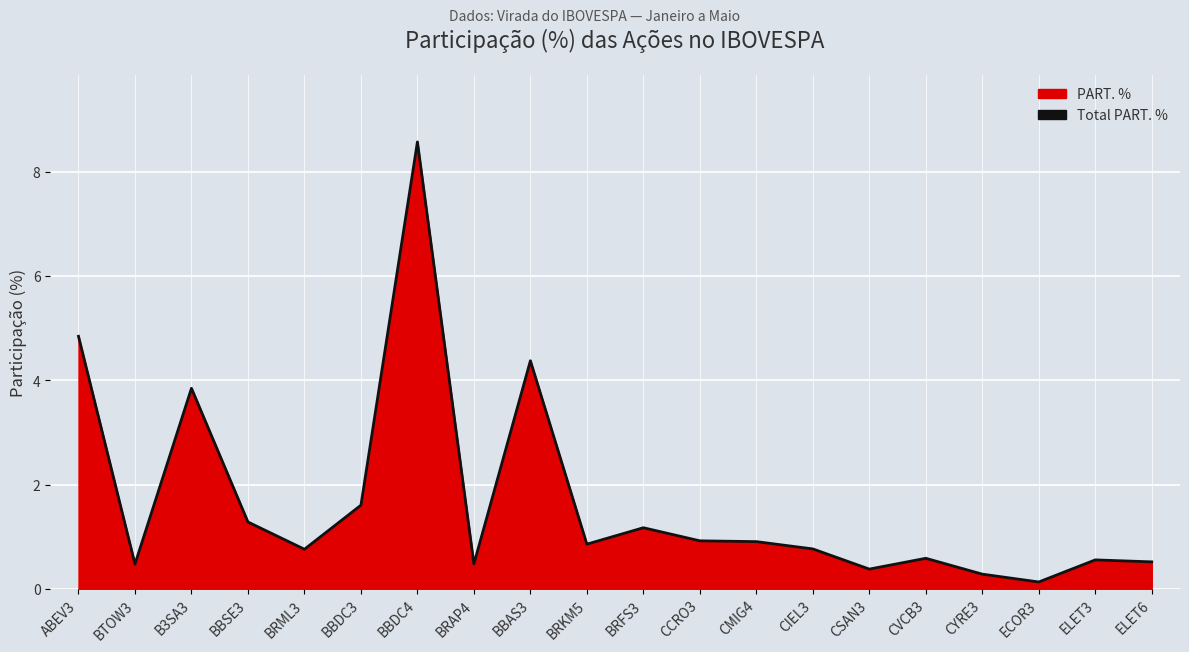

What is the greatest value displayed?

8.6